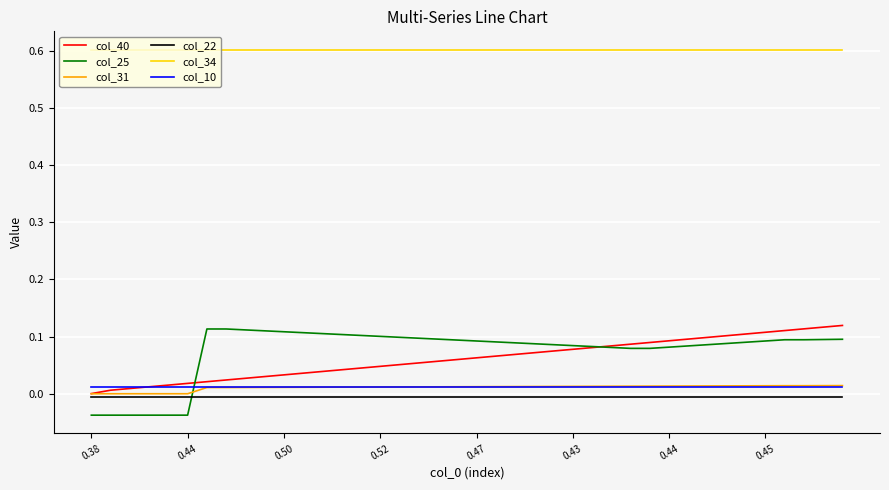

True or false: col_34 and col_31 intersect in this chart.

False